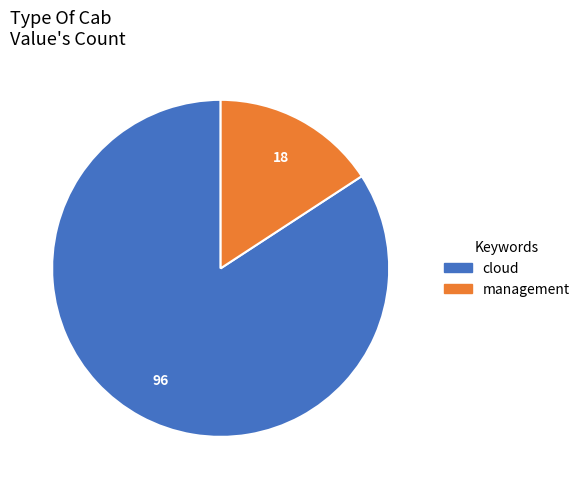

Is it true that cloud is 90% of the pie?

False